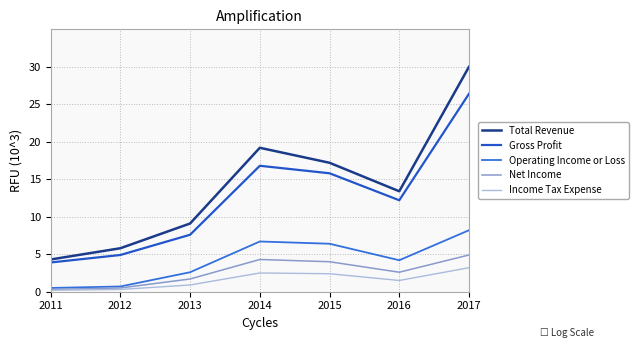

Which series has the widest spread of values?

Total Revenue